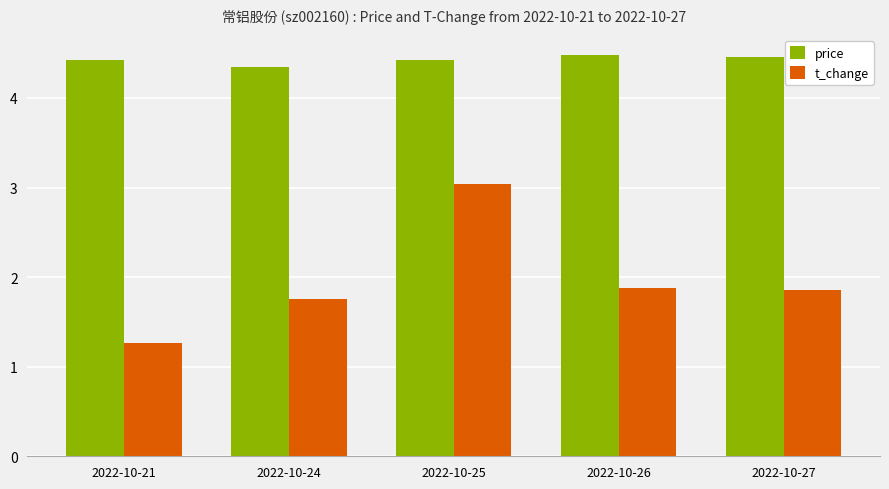

What is the maximum value for t_change?

3.0